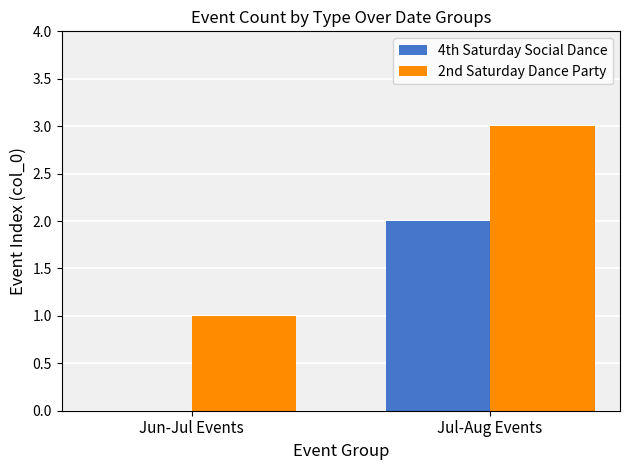

Are the bars horizontal?

No